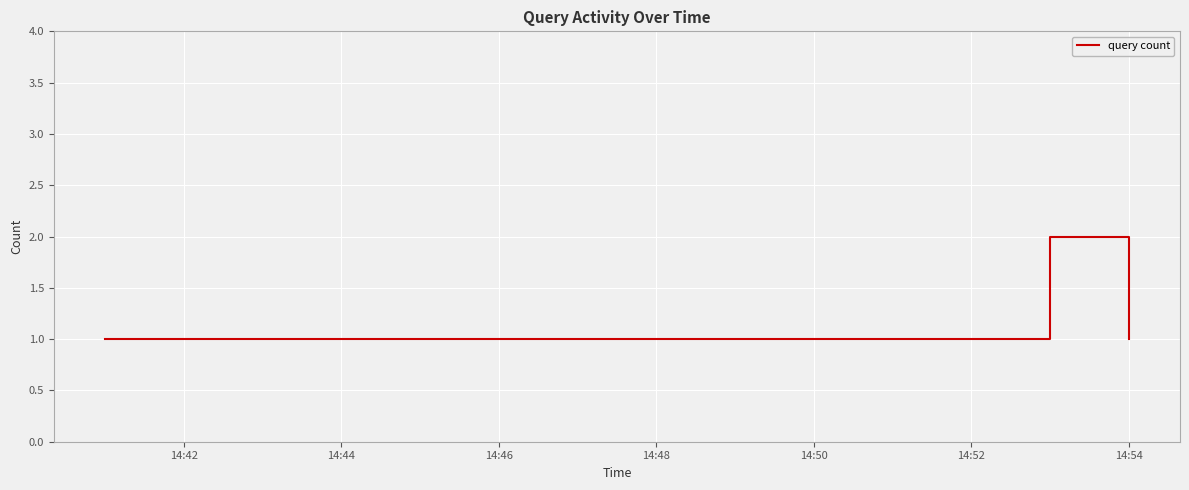

What is the sum of all values?

7